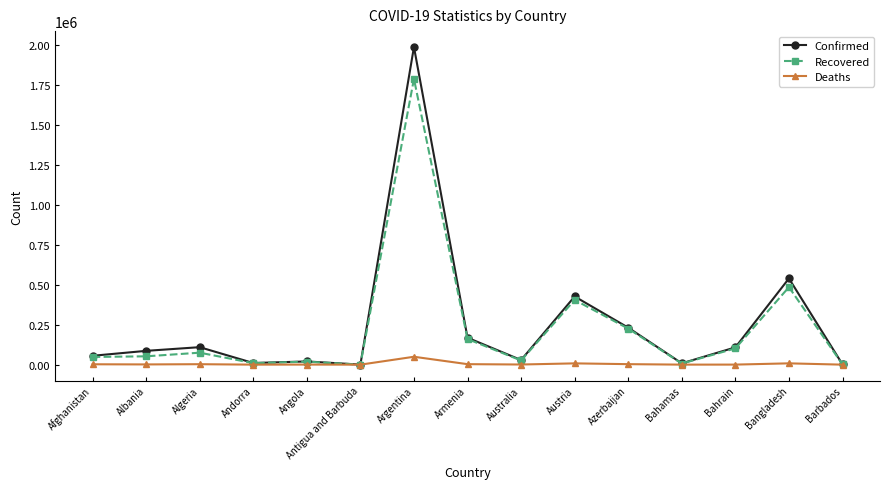

What is the label of the 3rd point from the right?

Bahrain